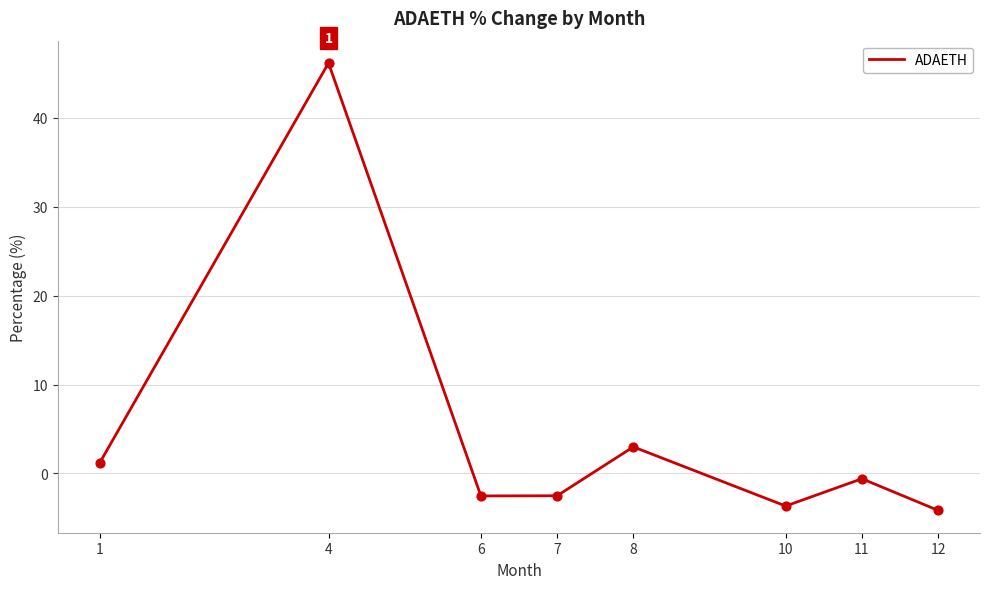

Which has a higher value, 11 or 4?

4